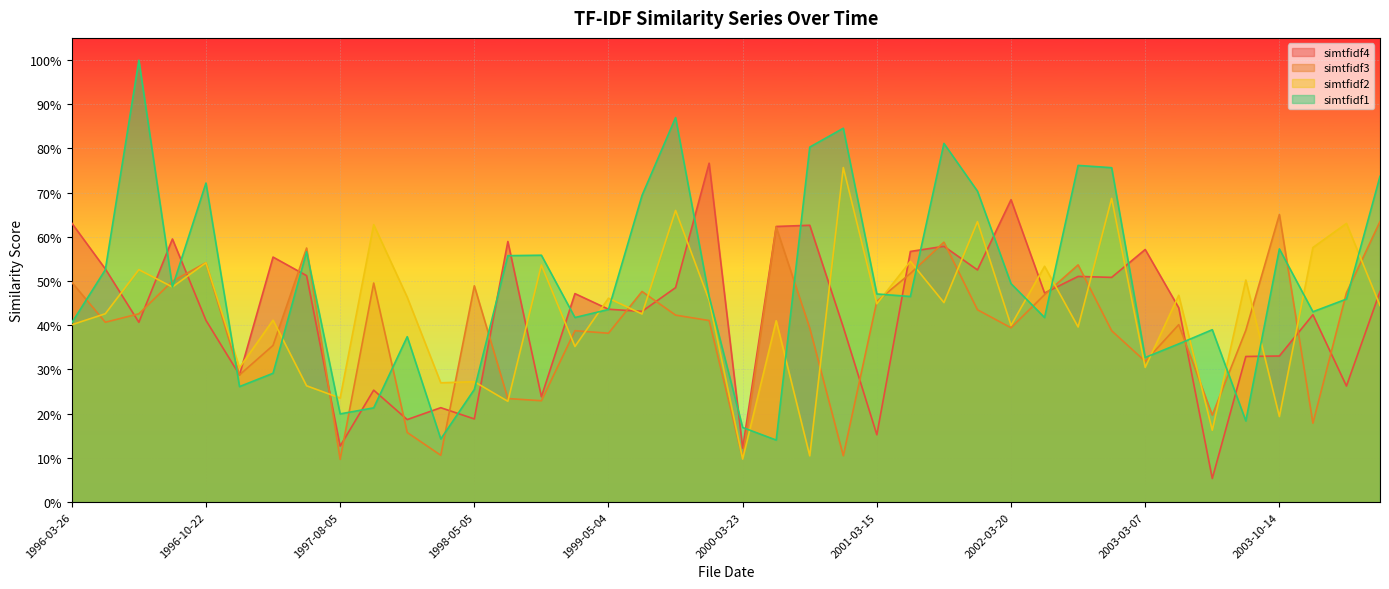

Which series has the largest total across all categories?

simtfidf1